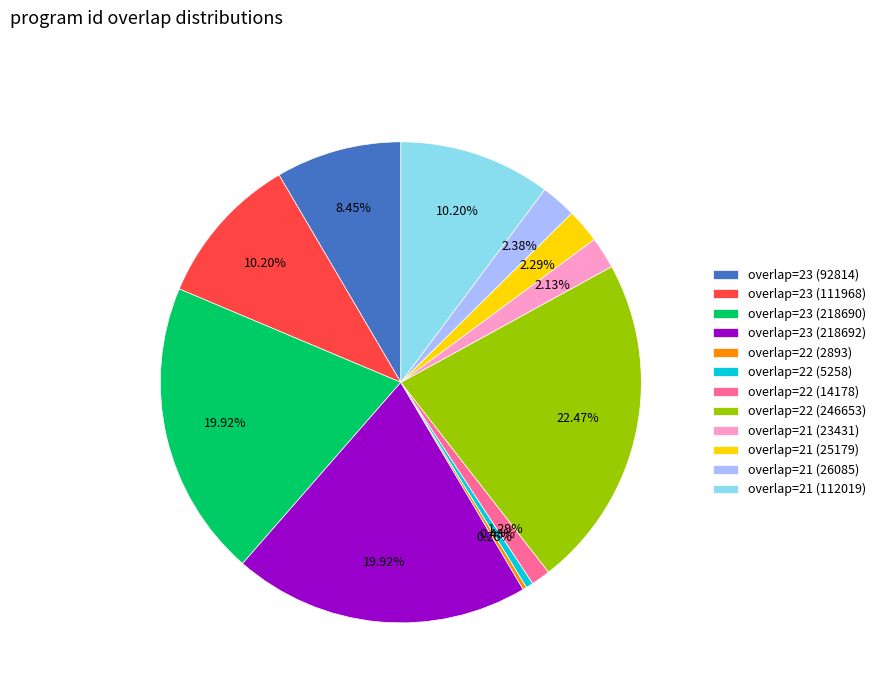

Which slice is the largest?

overlap=22 (246653)